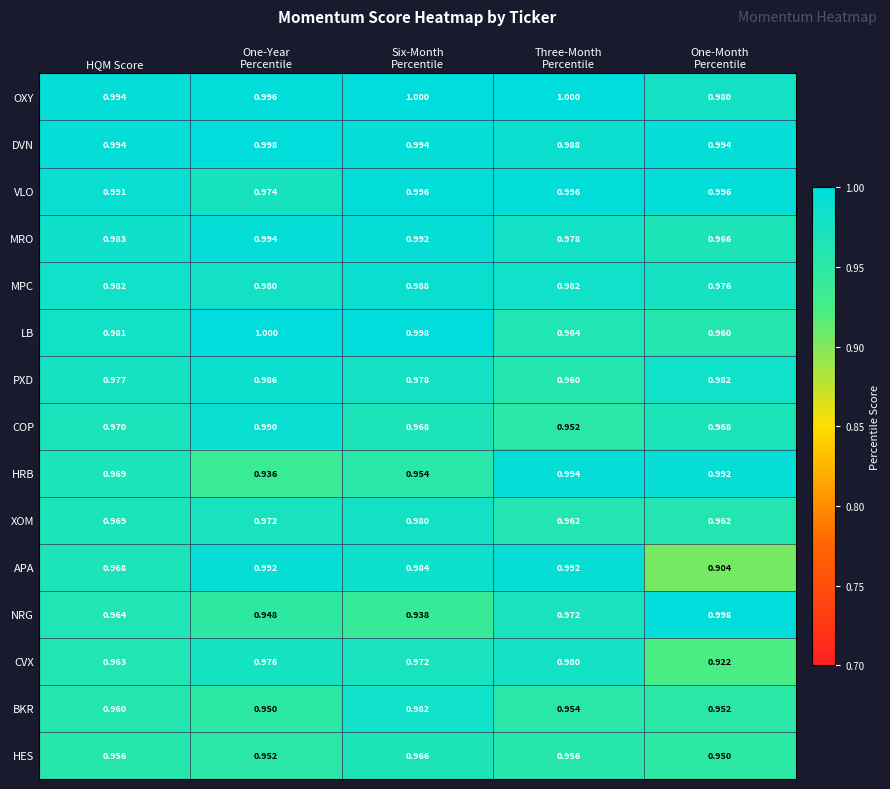

Which series has the widest spread of values?

APA